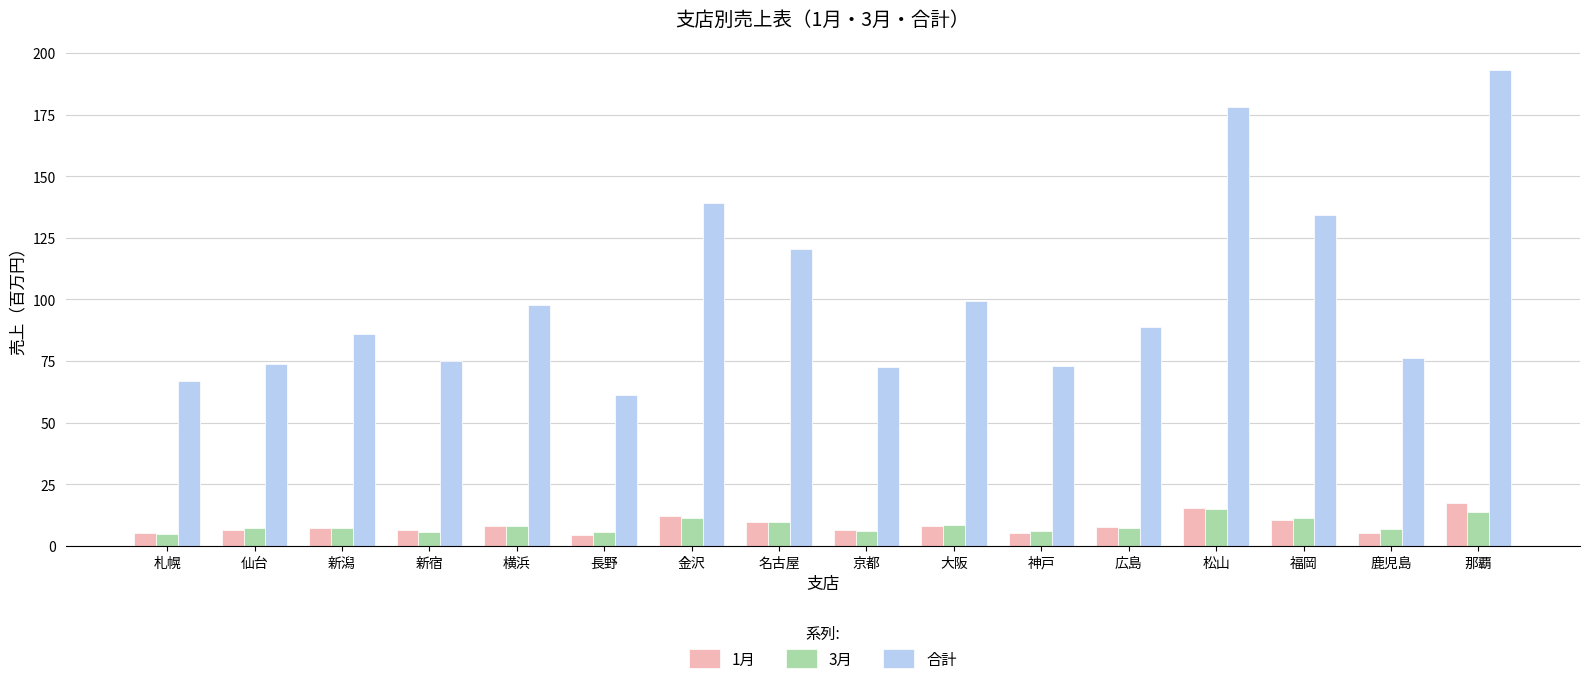

At which label is 合計 closest to 127?

名古屋